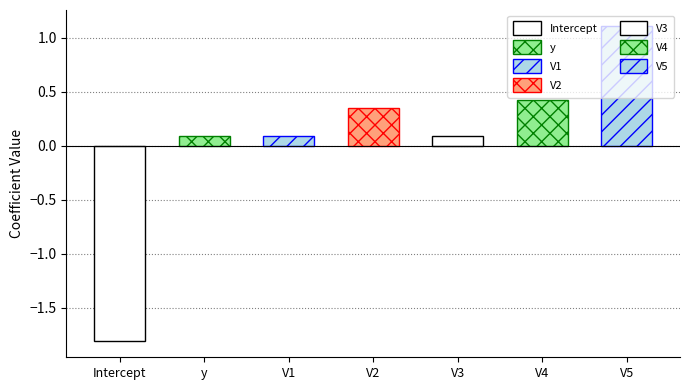

Approximately how many times larger is the value at V3 compared to V5?

0.1